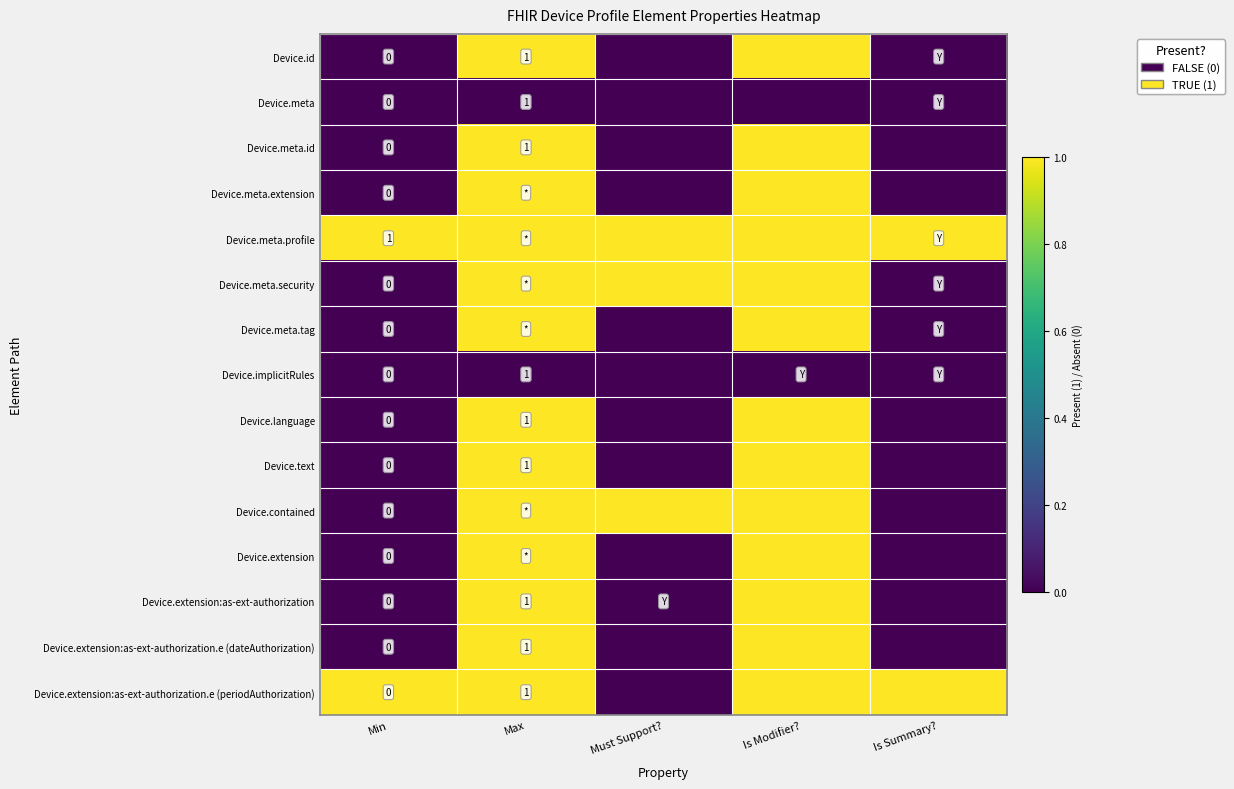

Is the value of Device.meta at Min greater than the value of Device.id at Max?

No